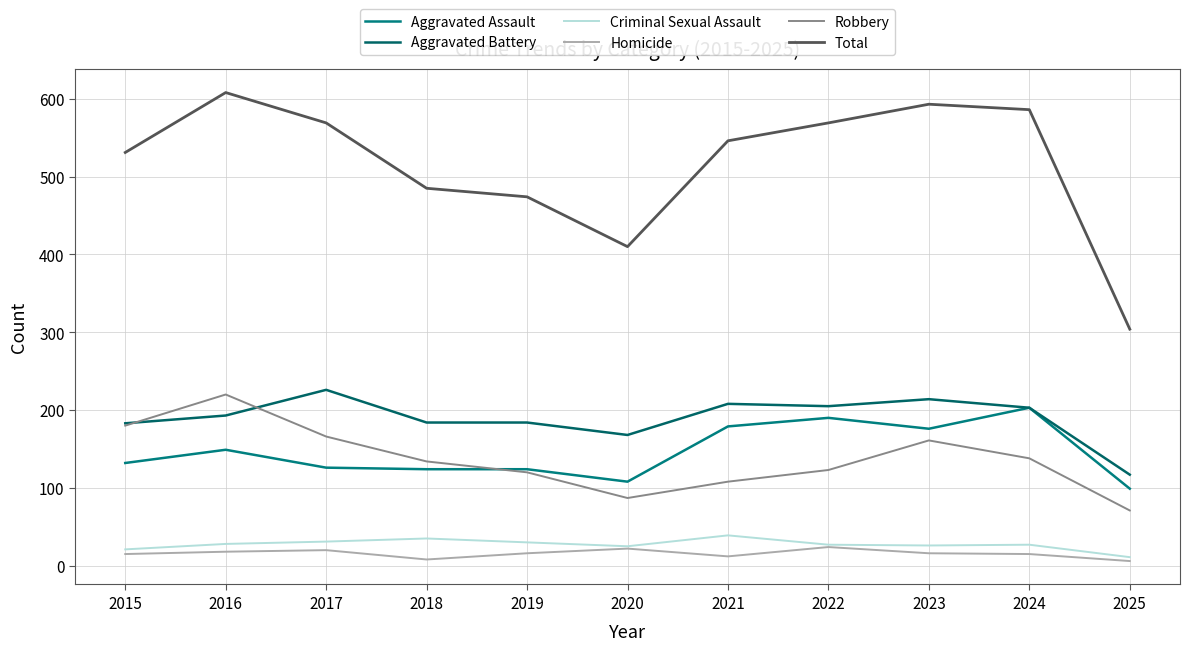

Which series has the largest total across all categories?

Total